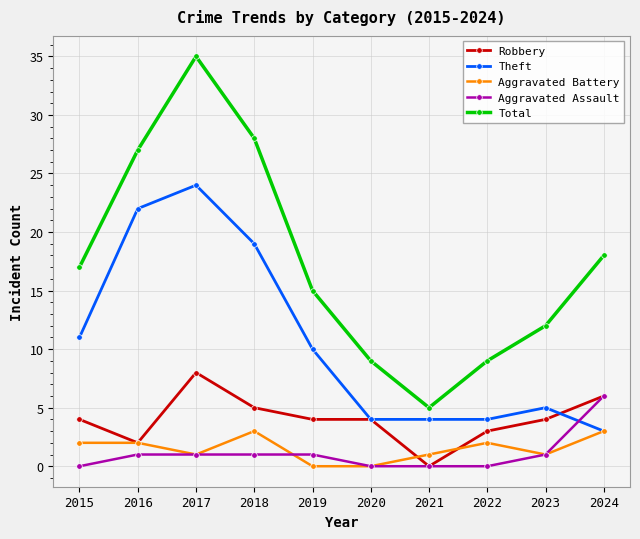

How many positive values does the Robbery series have?

9